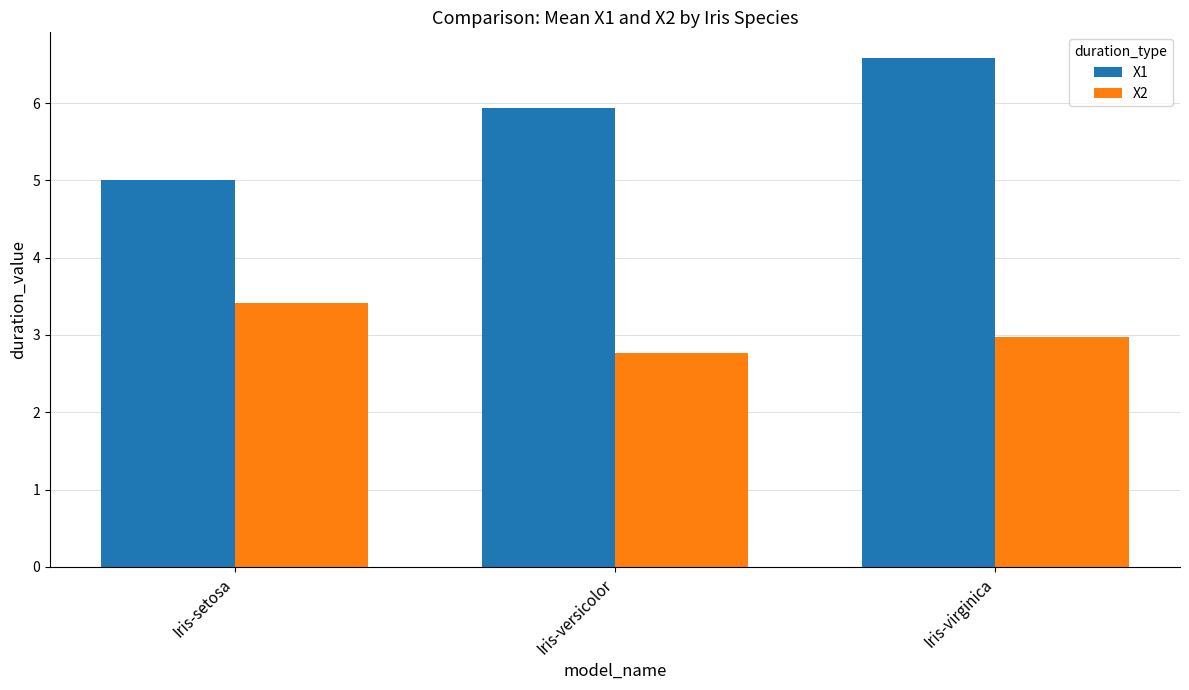

What is the difference between the X2 values at Iris-setosa and Iris-virginica?

0.4